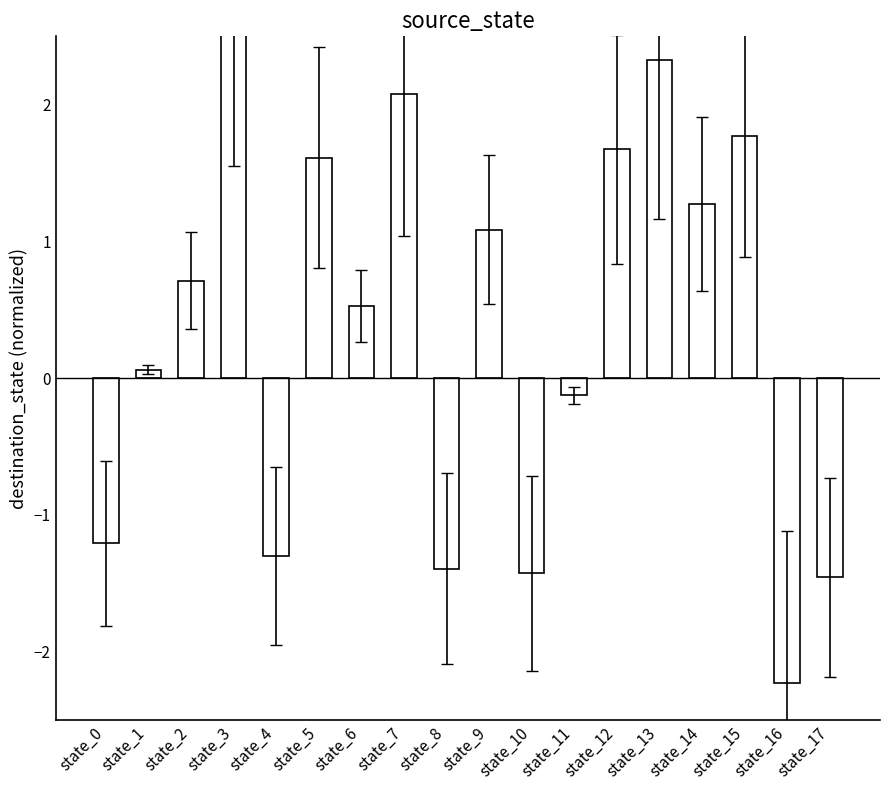

Reading left to right, transcribe all the data shown in this chart.

state_0=-1.2	state_1=0.1	state_2=0.7	state_3=3.1	state_4=-1.3	state_5=1.6	state_6=0.5	state_7=2.1	state_8=-1.4	state_9=1.1	state_10=-1.4	state_11=-0.1	state_12=1.7	state_13=2.3	state_14=1.3	state_15=1.8	state_16=-2.2	state_17=-1.5